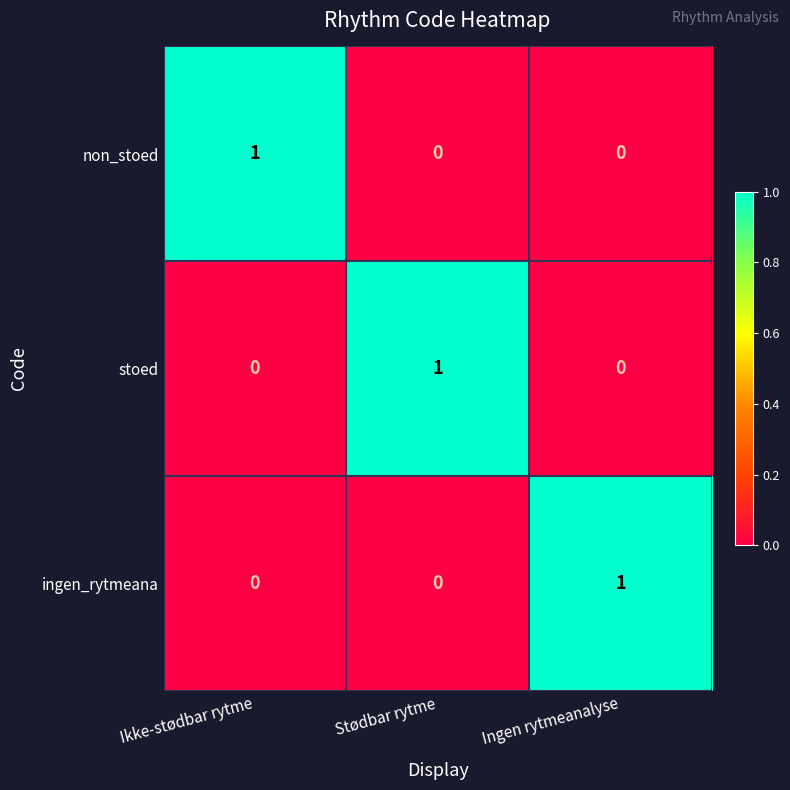

What is the spread (max minus min) of values at Ingen rytmeanalyse?

1